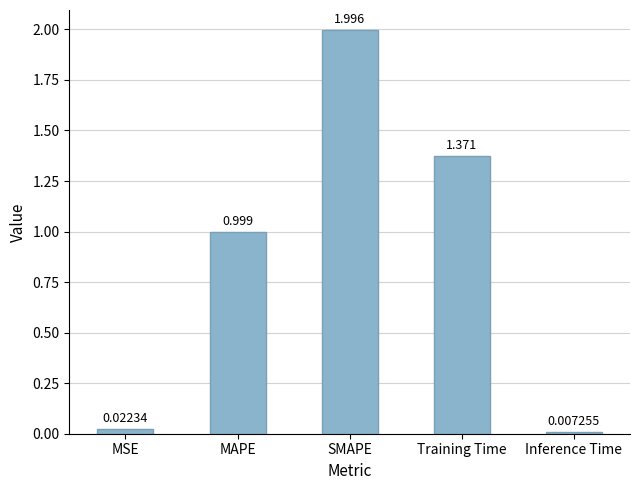

Rank the categories by value from lowest to highest.

Inference Time, MSE, MAPE, Training Time, SMAPE